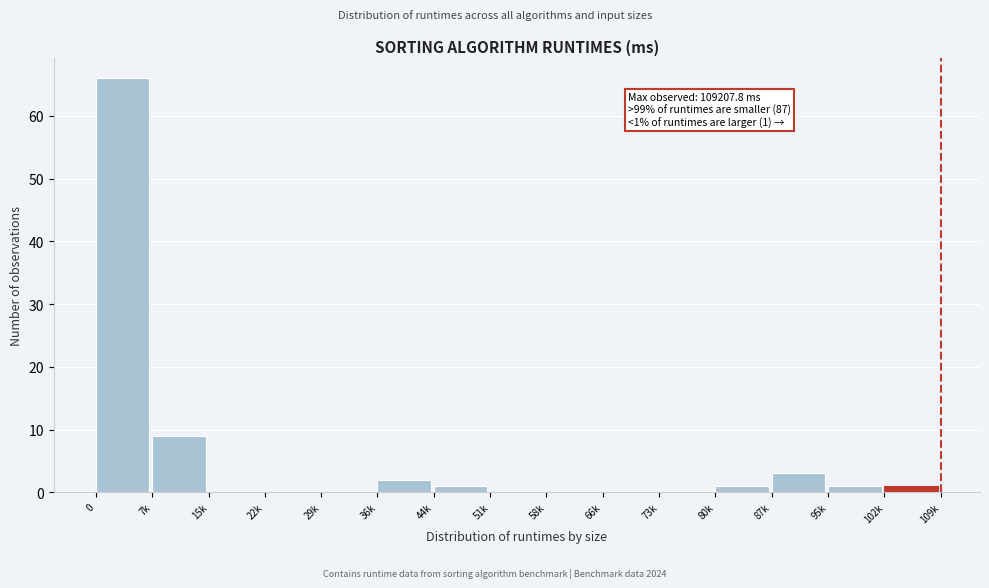

Reading right to left, what are all the values shown in this chart?

102k=1	95k=1	87k=3	80k=1	73k=0	66k=0	58k=0	51k=0	44k=1	36k=2	29k=0	22k=0	15k=0	7k=9	0=66